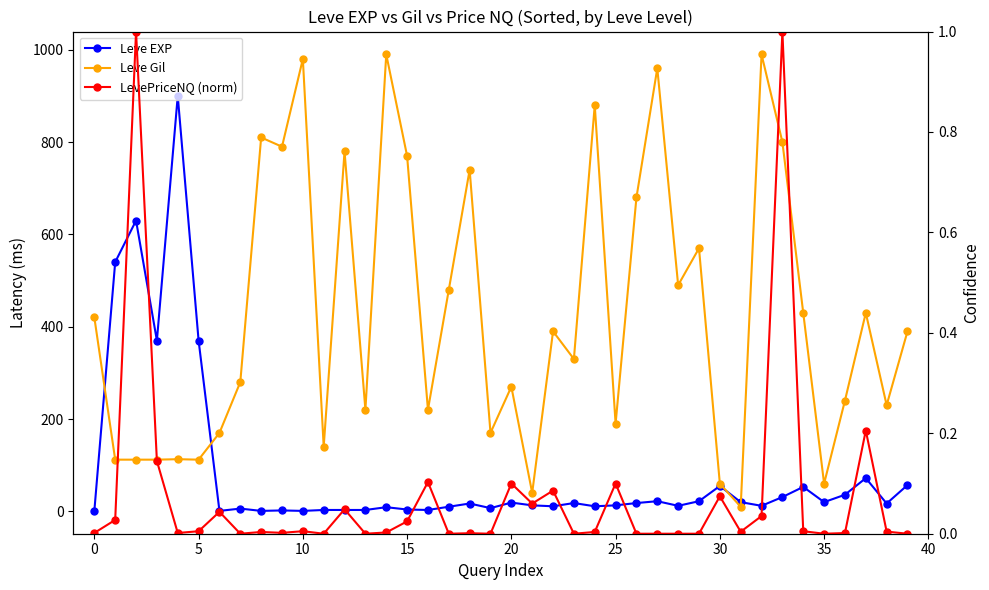

What is the difference between the maximum and minimum values in the LevePriceNQ (norm) series?

1.0